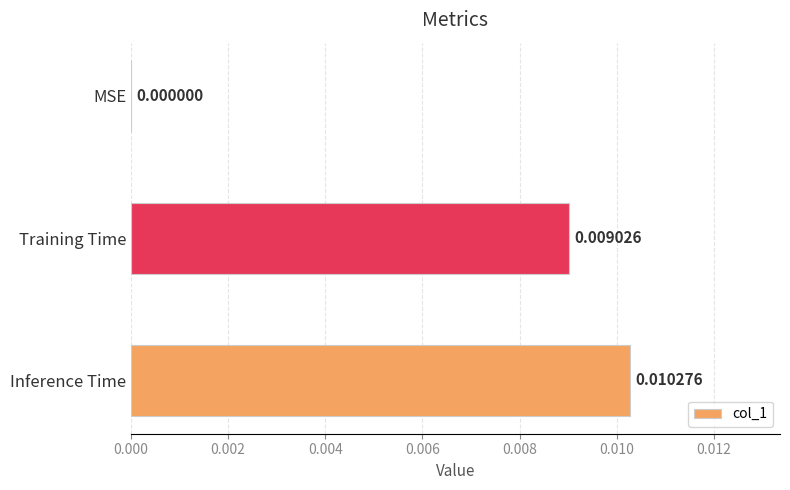

Where is the data nearest to the value 0?

MSE